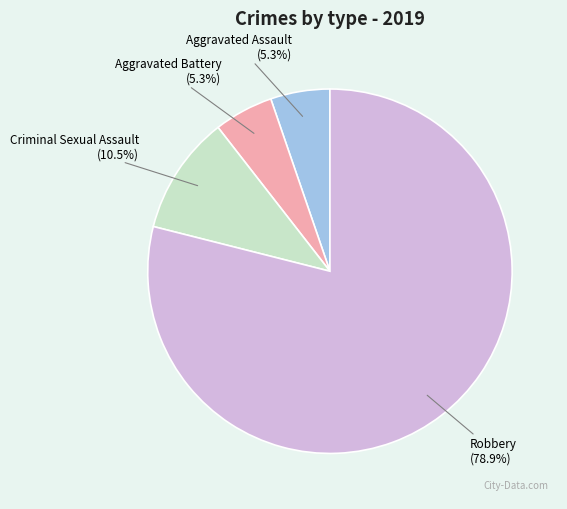

The Criminal Sexual Assault slice represents 1% of the pie. True or false?

False